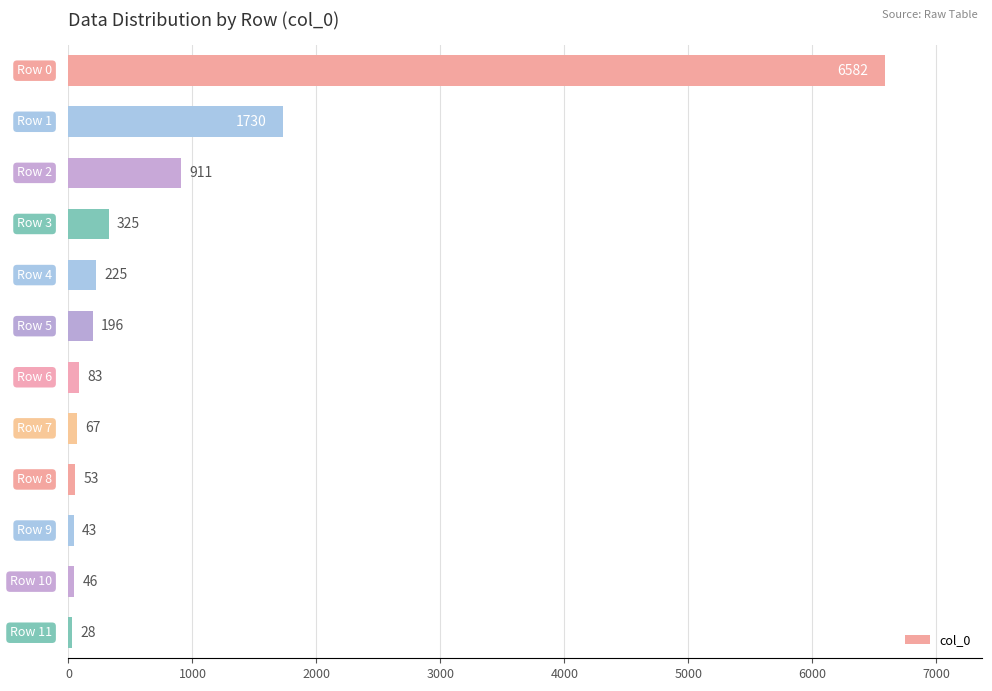

What is the value of the 11th bar from the top?

46